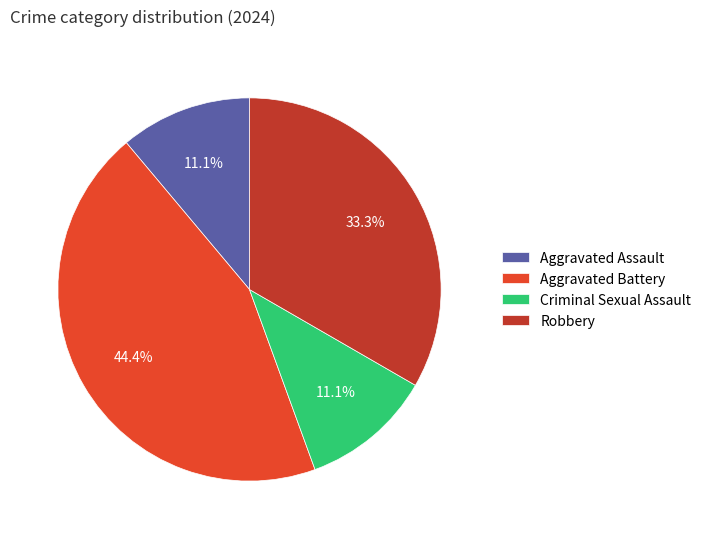

To the nearest percent, what is the average slice percentage?

25%